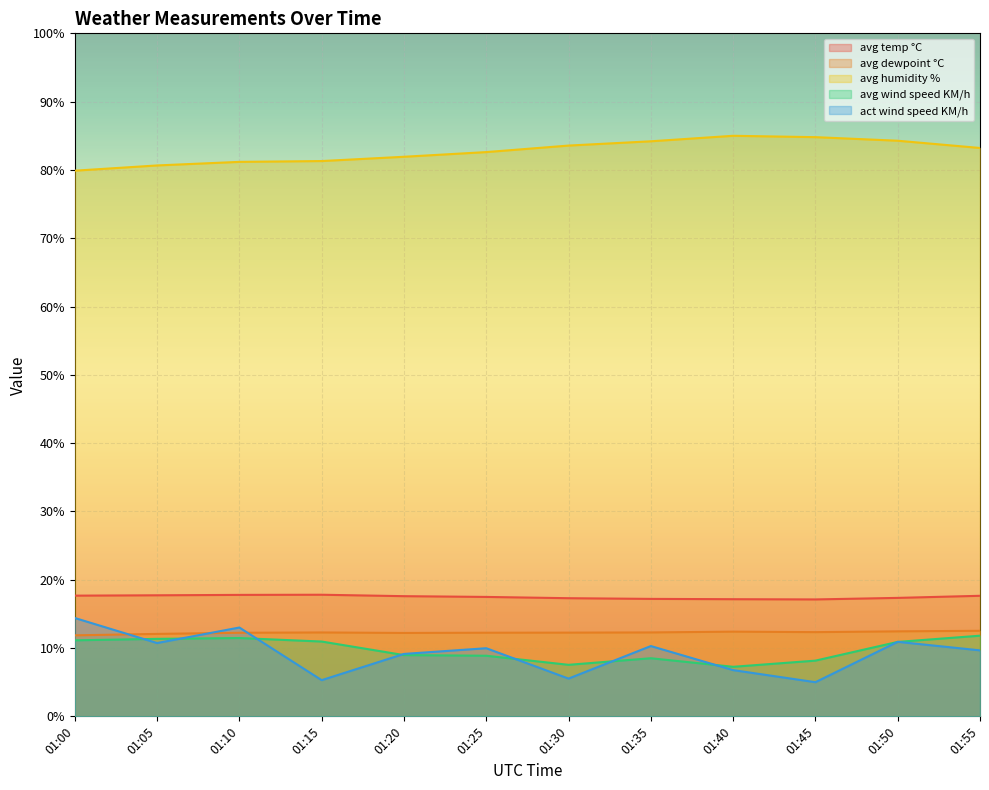

At 01:10, list the series in order from largest to smallest.

avg humidity %, avg temp °C, act wind speed KM/h, avg dewpoint °C, avg wind speed KM/h